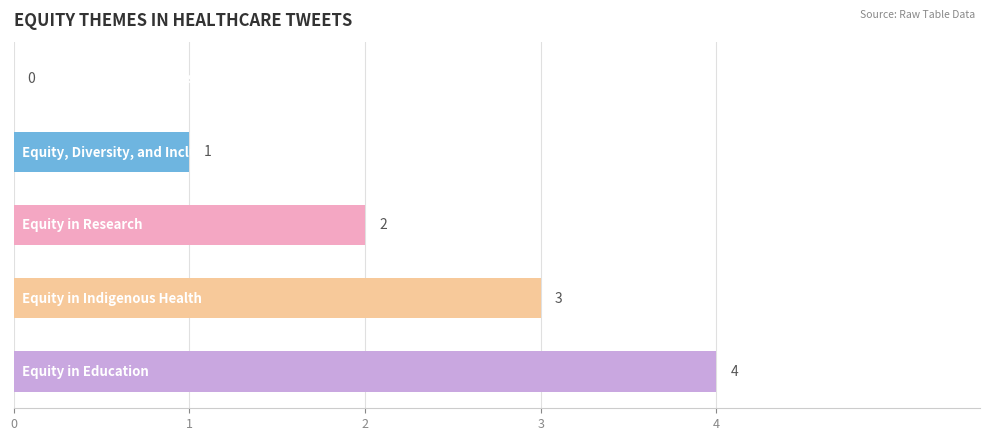

What is the maximum value shown in the chart?

4